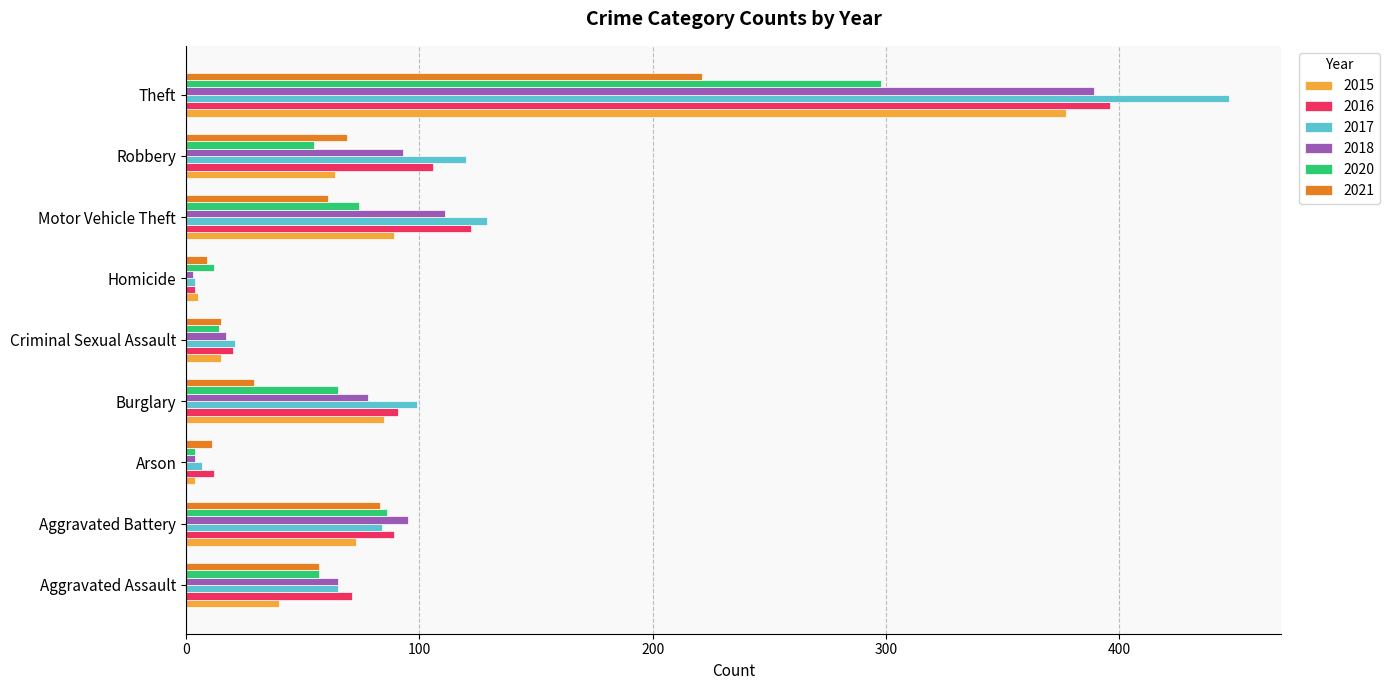

What is the greatest value displayed?

447